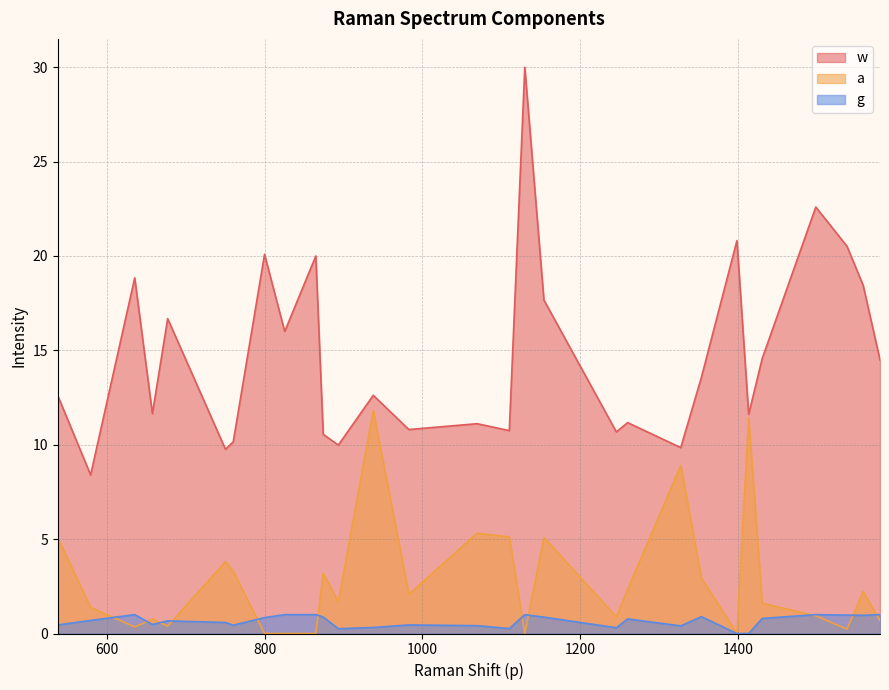

What is the spread (max minus min) of values at 677.126?

16.3